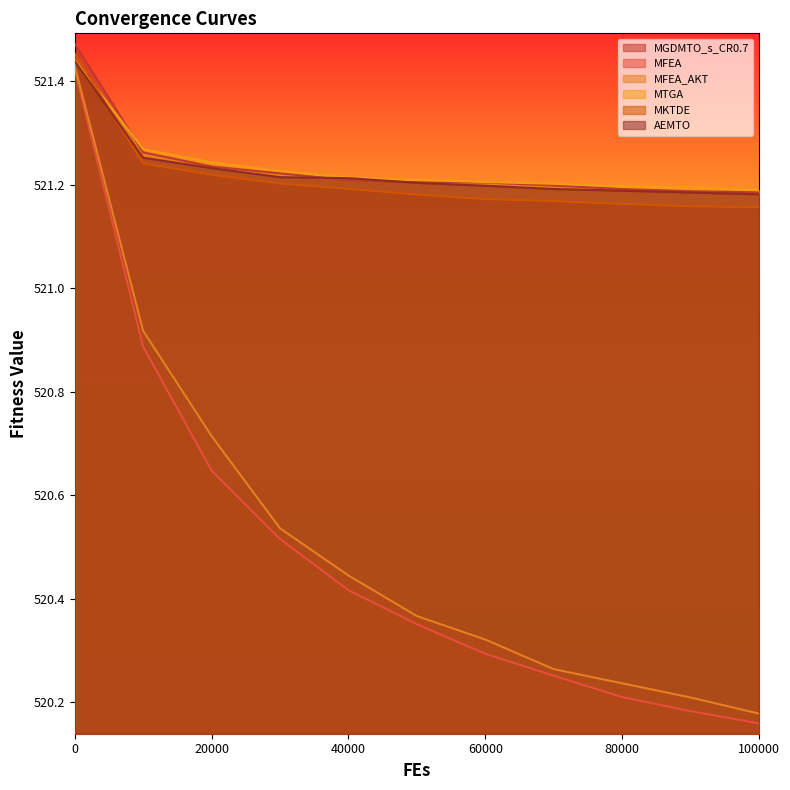

Is the value of MFEA_AKT at 0 greater than the value of MTGA at 50000?

Yes